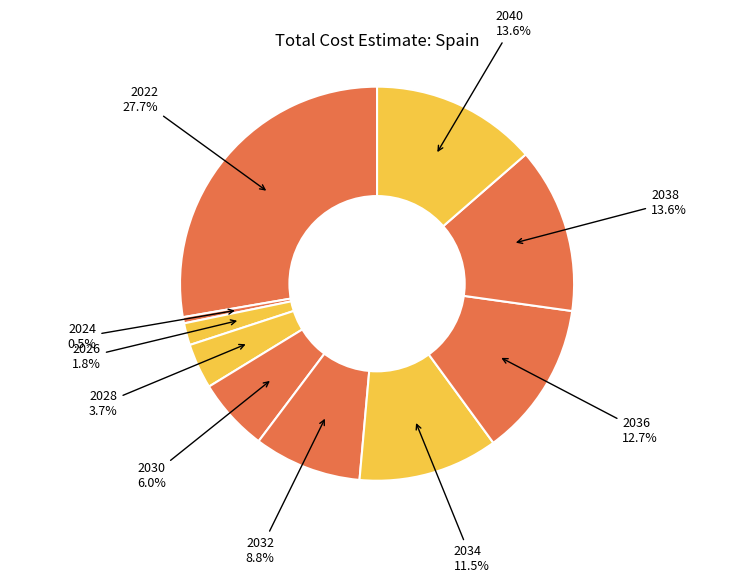

True or false: 2036 accounts for 28% of the total.

False